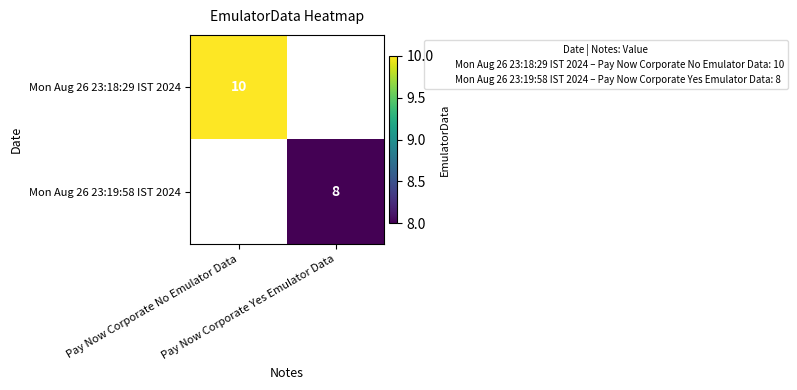

Which label corresponds to the smallest value in the chart?

Pay Now Corporate Yes Emulator Data